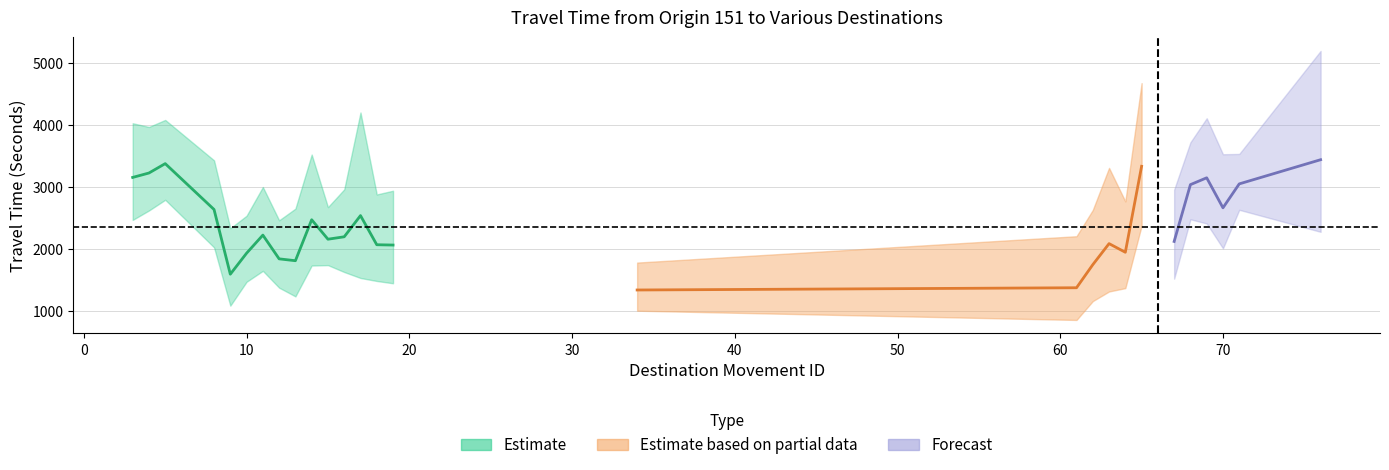

True or false: Range - Lower Bound Travel Time (Seconds) and Range - Upper Bound Travel Time (Seconds) cross at least once.

False